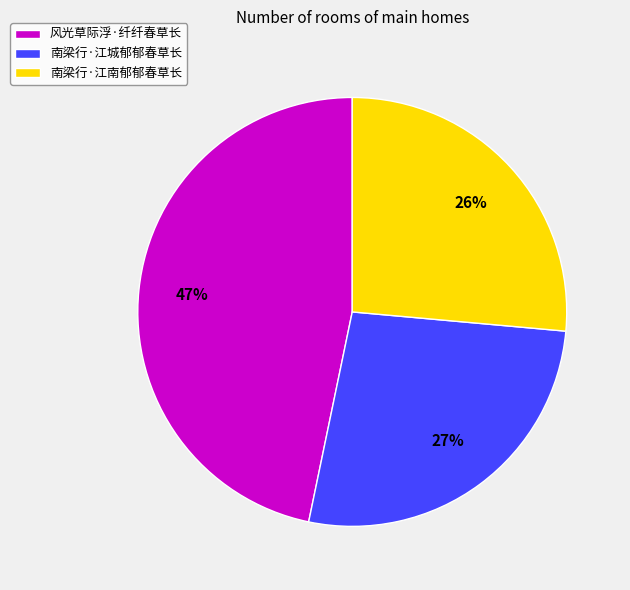

Combined, do 南梁行·江城郁郁春草长 and 风光草际浮·纤纤春草长 account for over 50%?

Yes